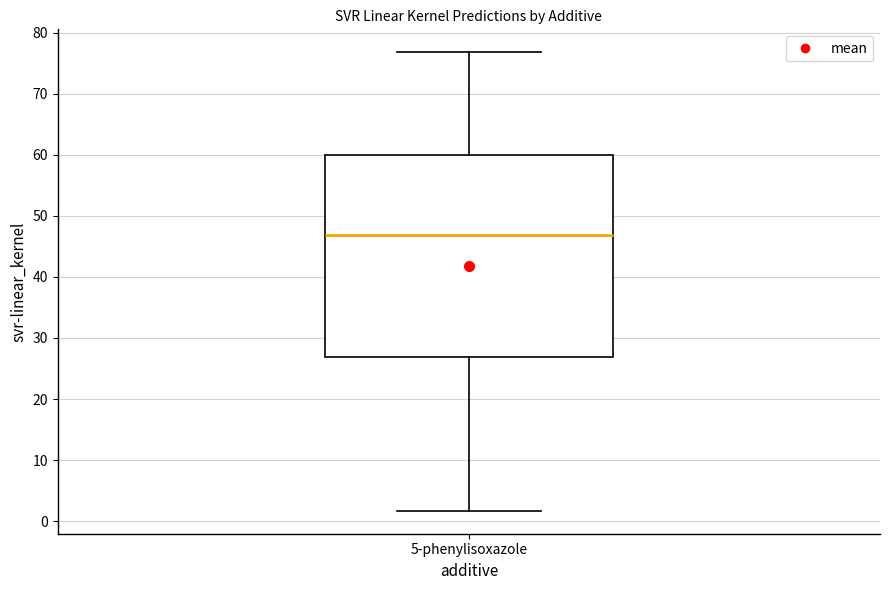

Where is the upper edge of the box for 5-phenylisoxazole on the y-axis? The values are not printed on the chart, so give them approximately, as read against the axis.

60